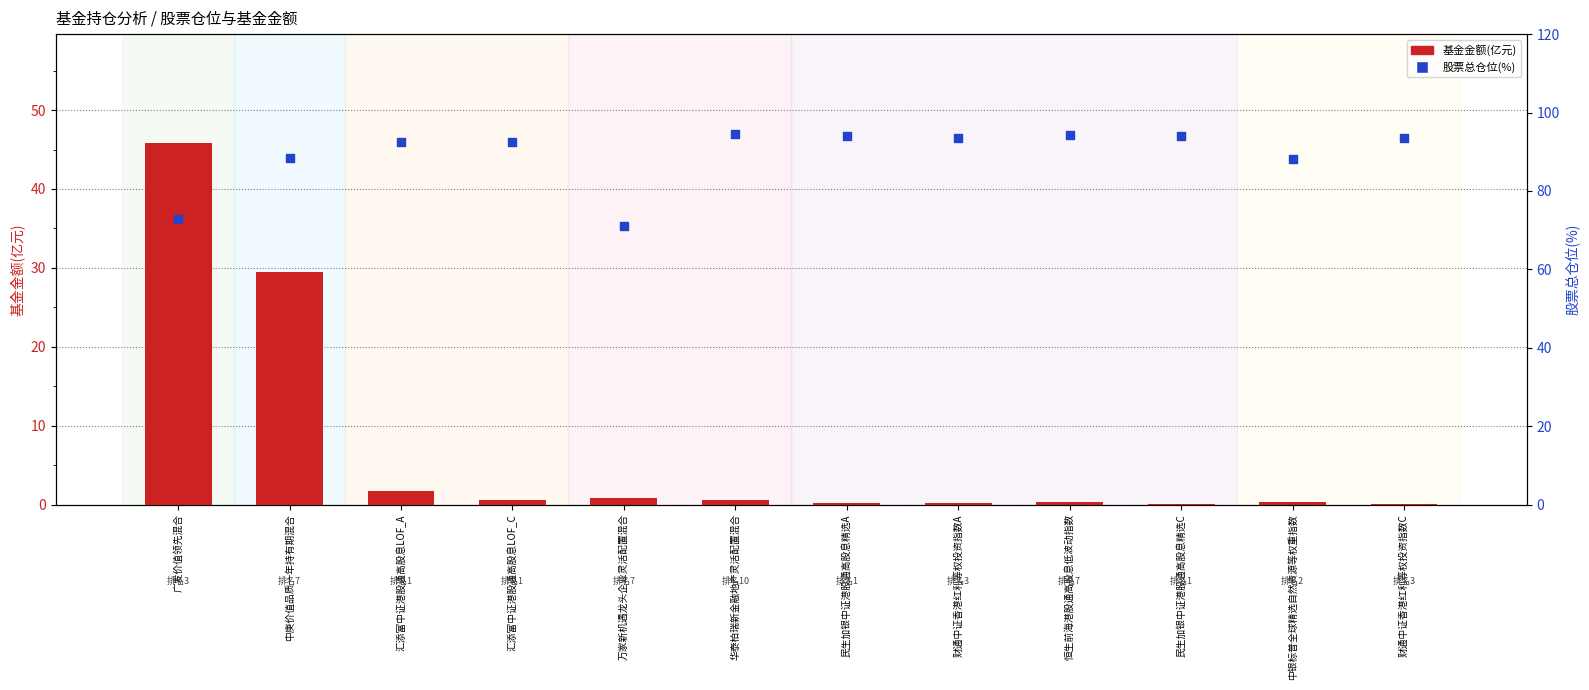

Which series contains the lowest Y value?

基金金额(亿元)